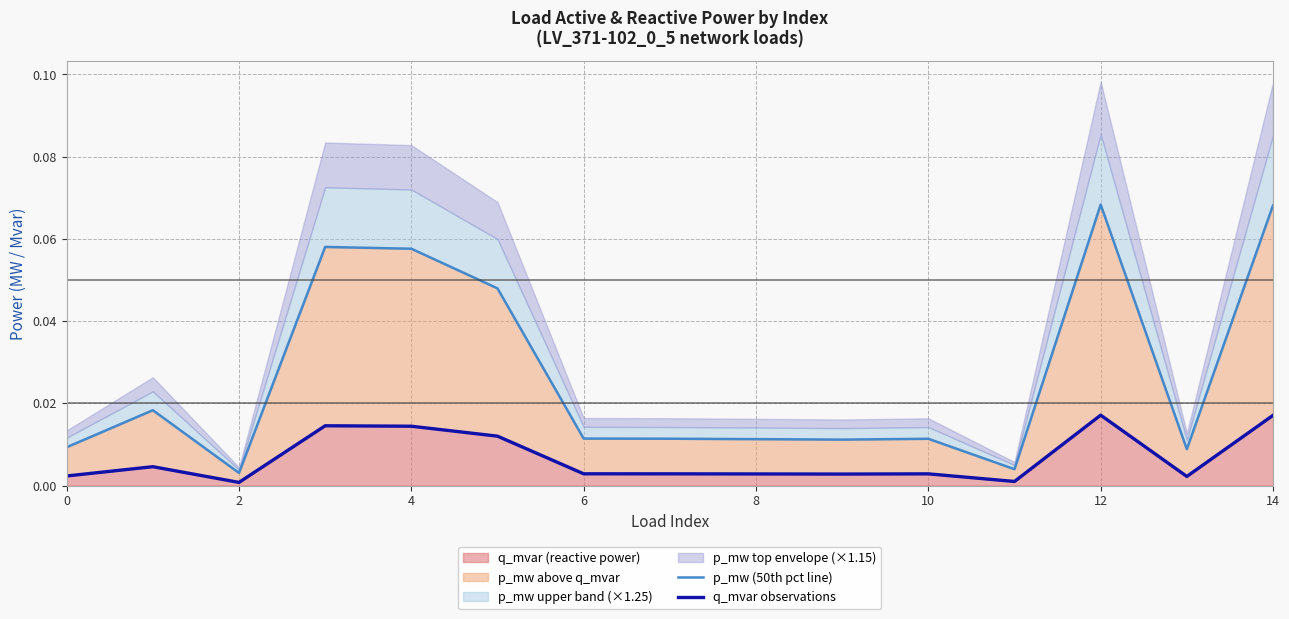

List the series in order of their overall mean, lowest first.

q_mvar observations, p_mw (50th pct line)